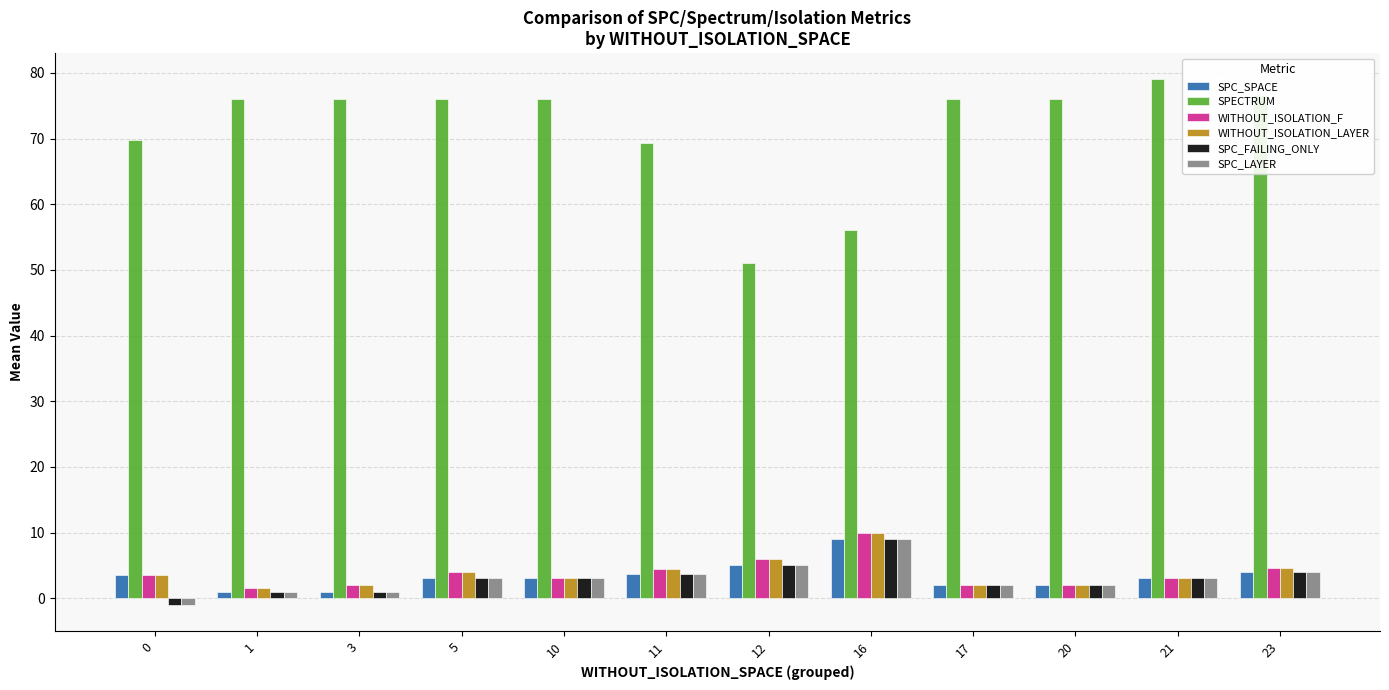

Which series has the largest total across all categories?

SPECTRUM